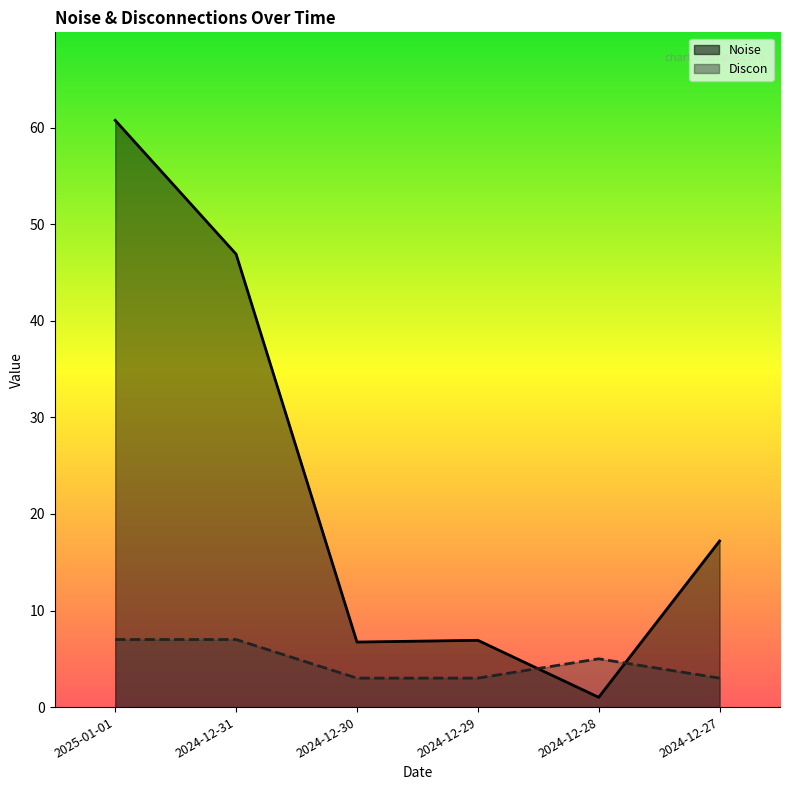

True or false: Noise has more than 1 interior local peaks.

False